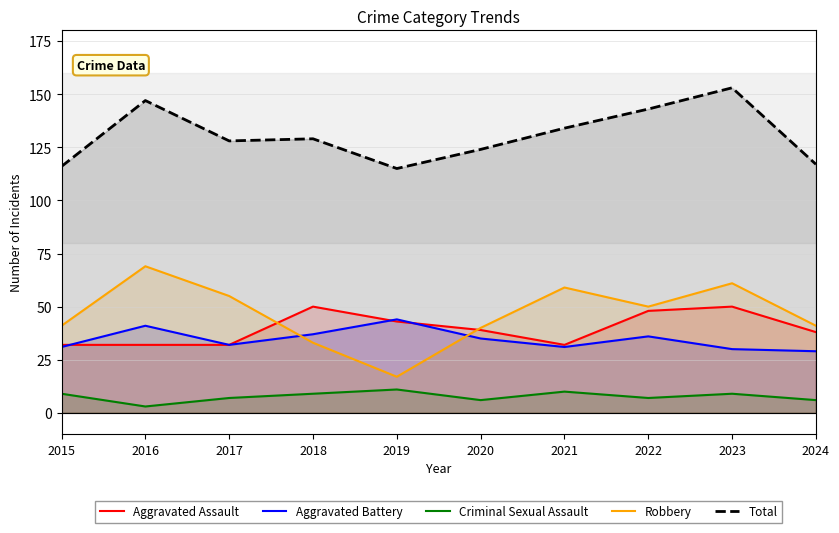

Where is the first local minimum for Criminal Sexual Assault?

2016